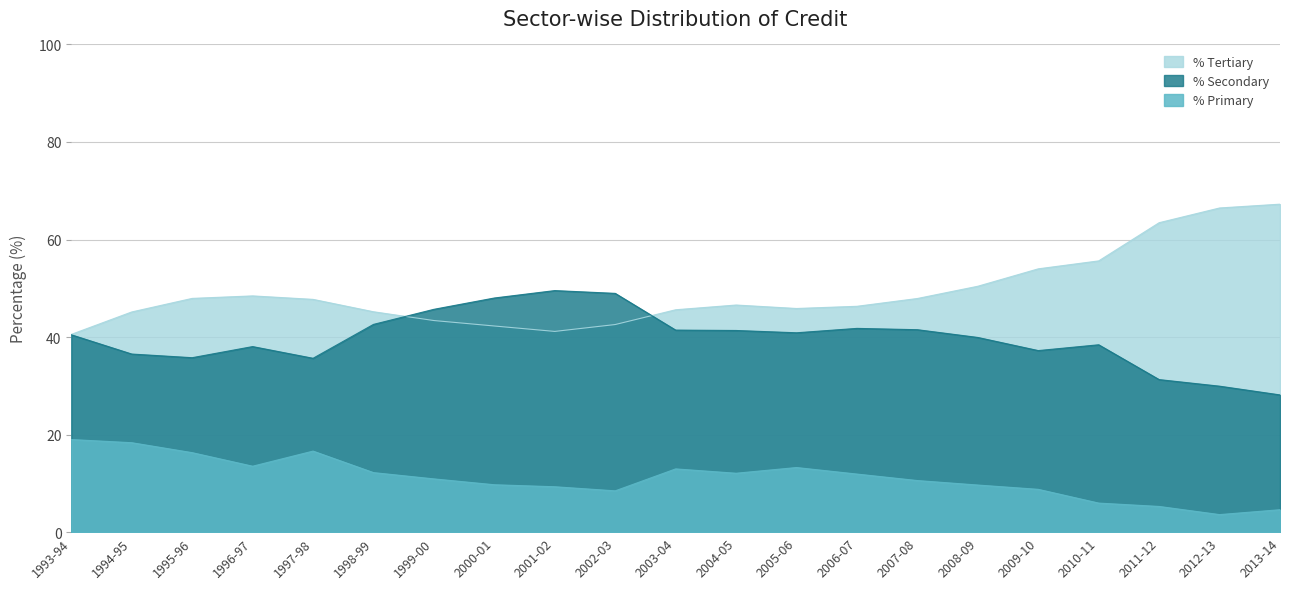

What is the maximum value for % Primary?

19.0